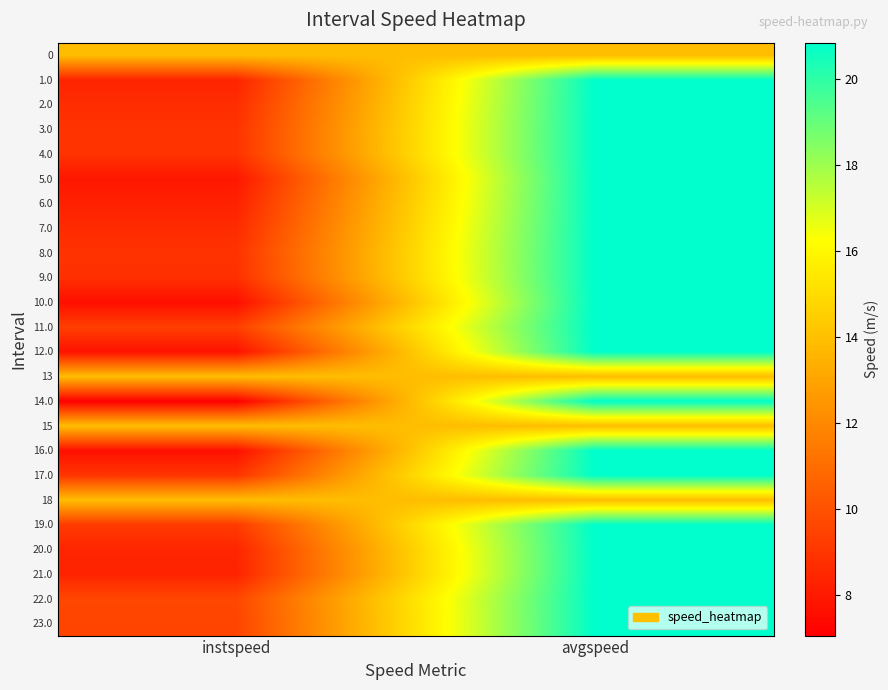

At instspeed, list the series in order from largest to smallest.

0, 13, 15, 18, 22.0, 23.0, 11.0, 19.0, 17.0, 3.0, 4.0, 8.0, 9.0, 2.0, 7.0, 20.0, 1.0, 21.0, 6.0, 5.0, 12.0, 16.0, 10.0, 14.0